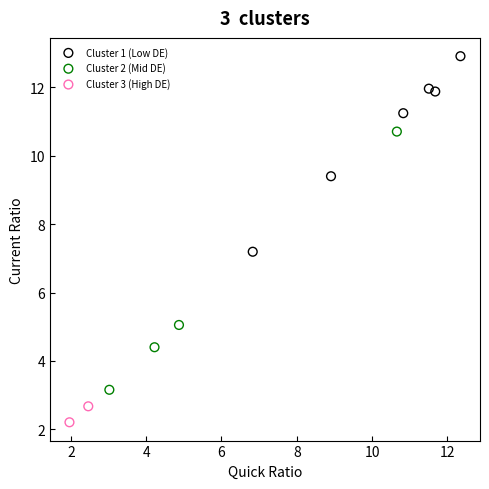

What are all the series names shown in the legend?

Cluster 1 (Low DE), Cluster 2 (Mid DE), Cluster 3 (High DE)